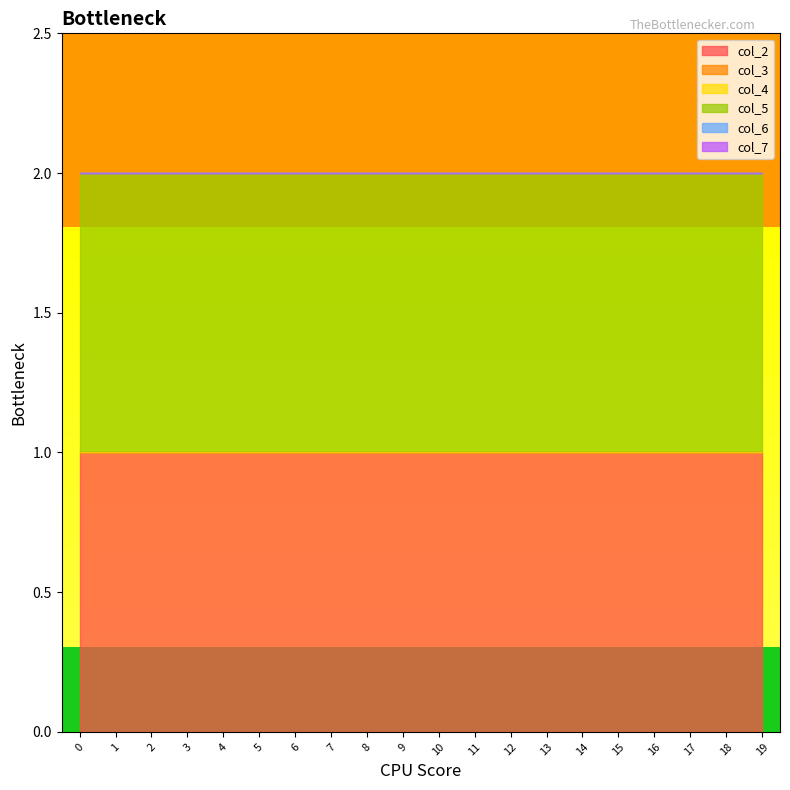

True or false: col_2 and col_7 intersect in this chart.

False